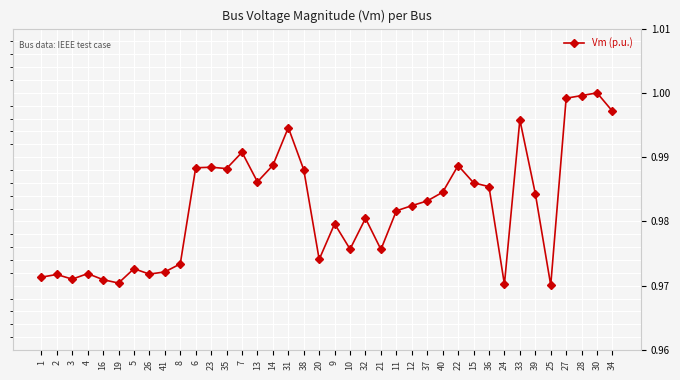

Is it true that the value at 19 is 1.5?

False